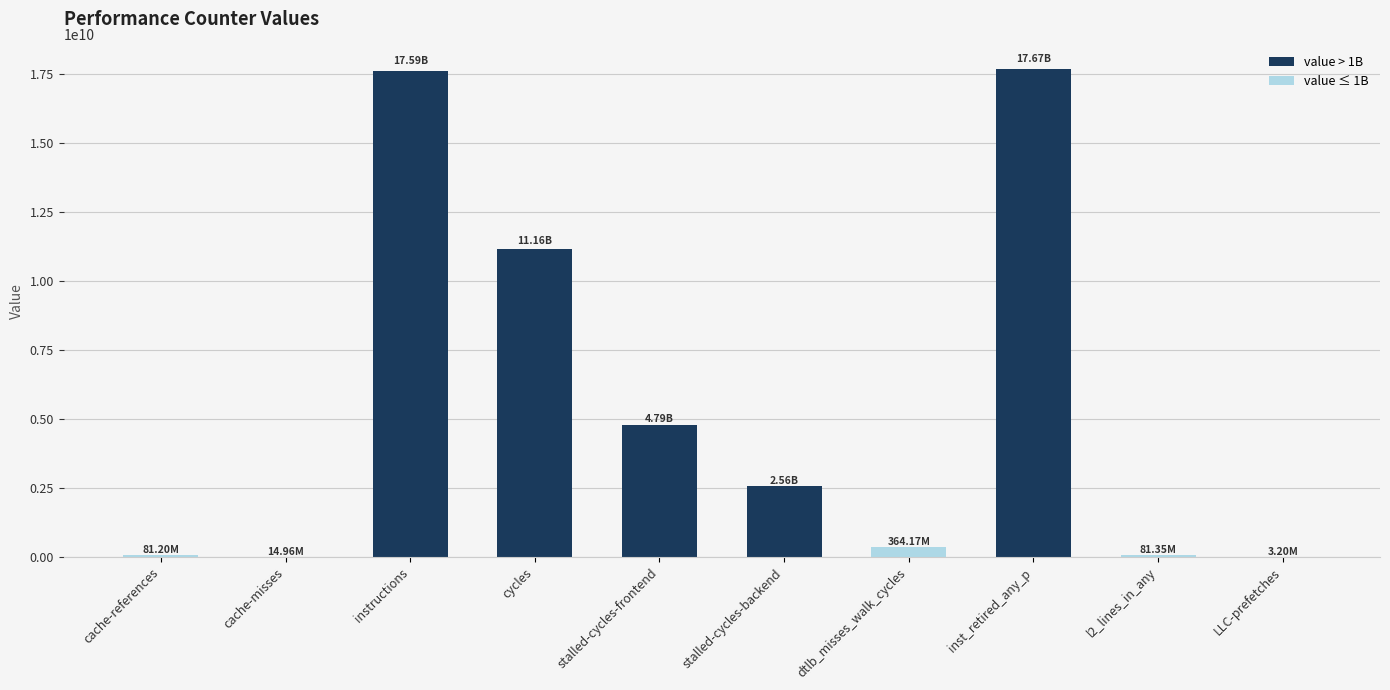

What is the change in value from stalled-cycles-frontend to stalled-cycles-backend?

-2228364711